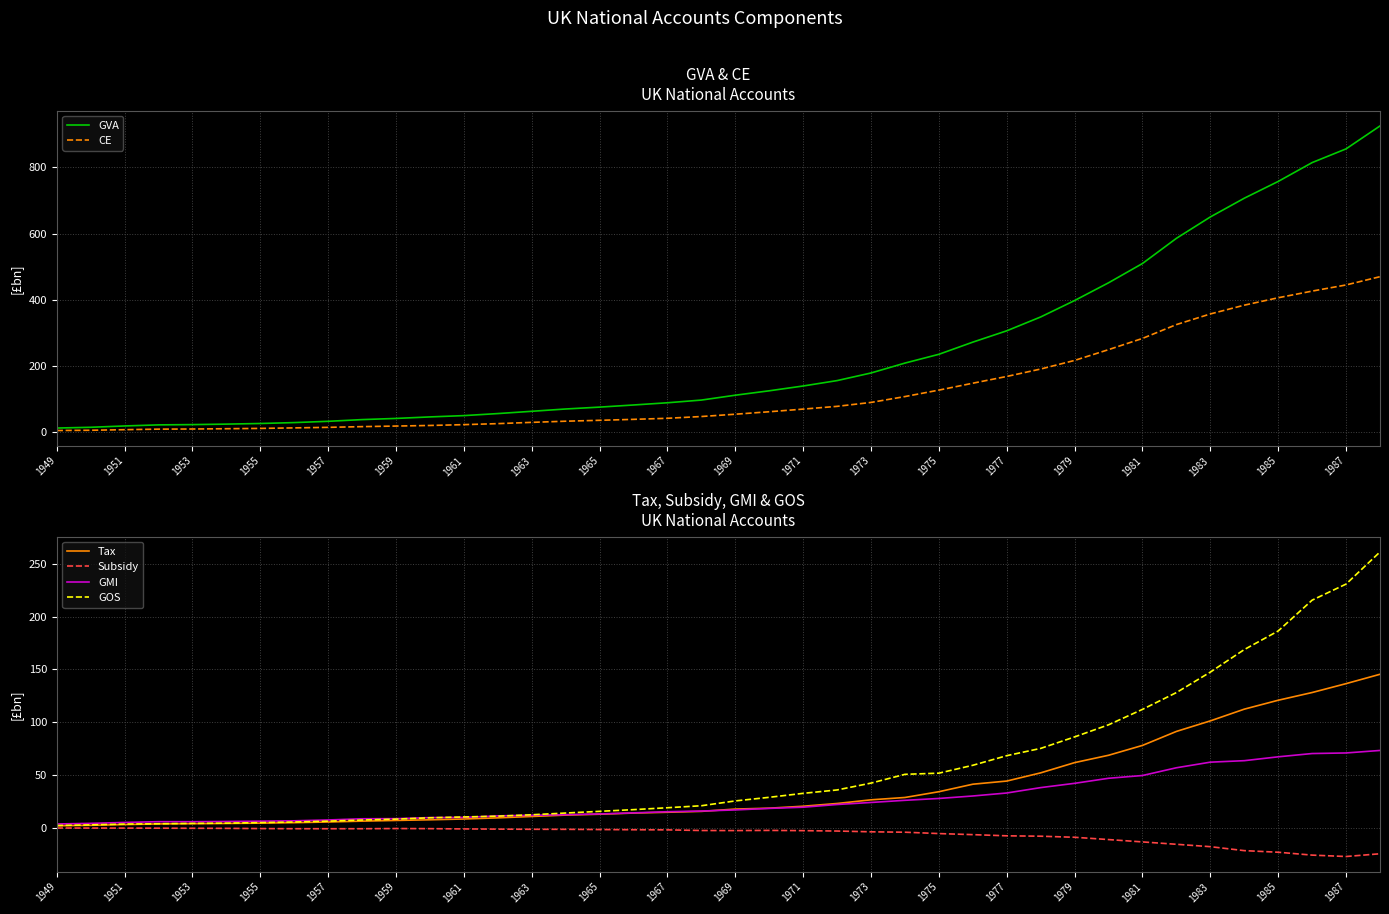

The CE series shows 55.0 at 1969. True or false?

True